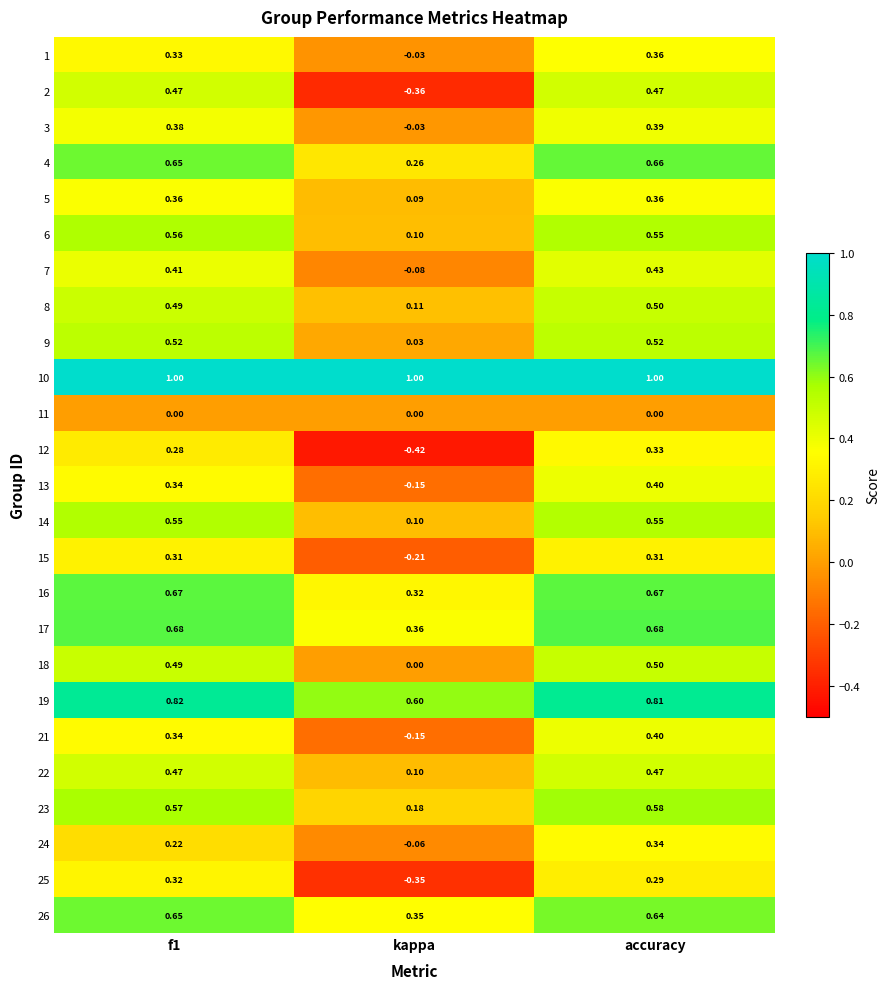

What is the total value across all series at accuracy?

12.2